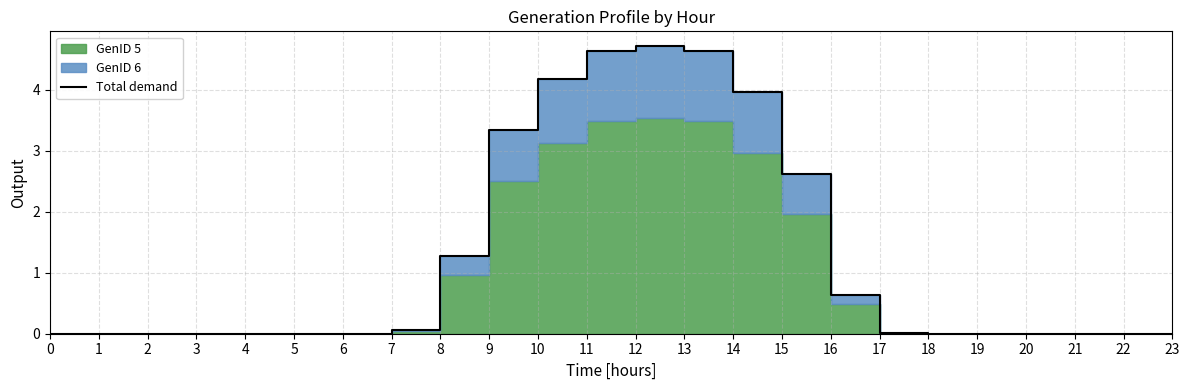

Count the number of categories in the chart.

24